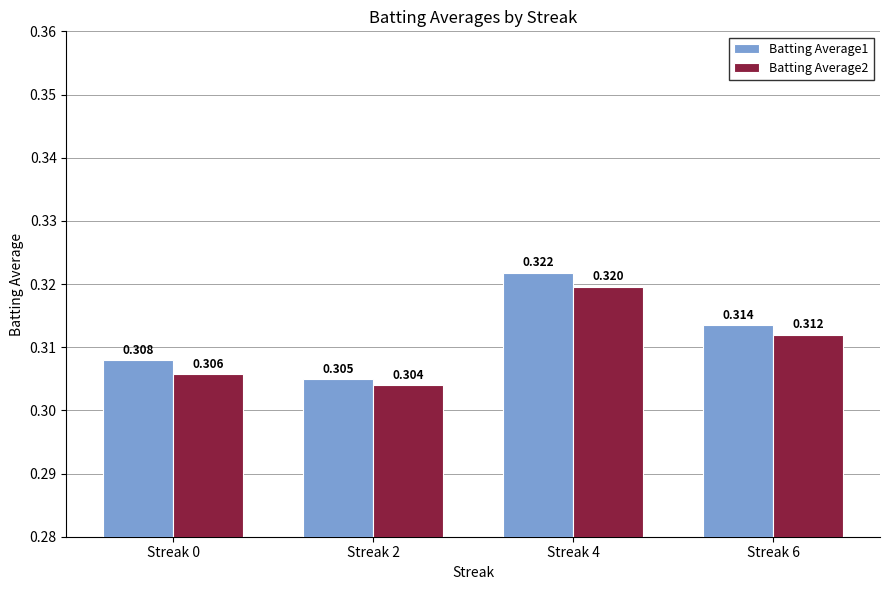

Between Streak 4 and Streak 6, which is larger?

Streak 4